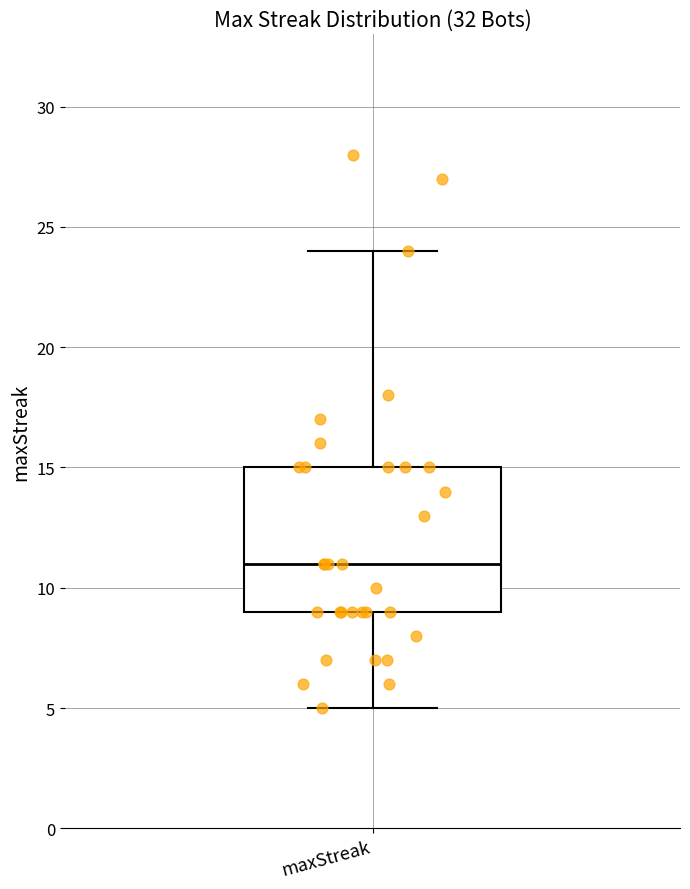

Read this box plot against the y-axis: the position of the median line, the range covered by the box, and the ends of both whiskers. The values are not printed on the chart, so give them approximately, as read against the axis.

median 11, box 9 to 15, whiskers 5 to 24